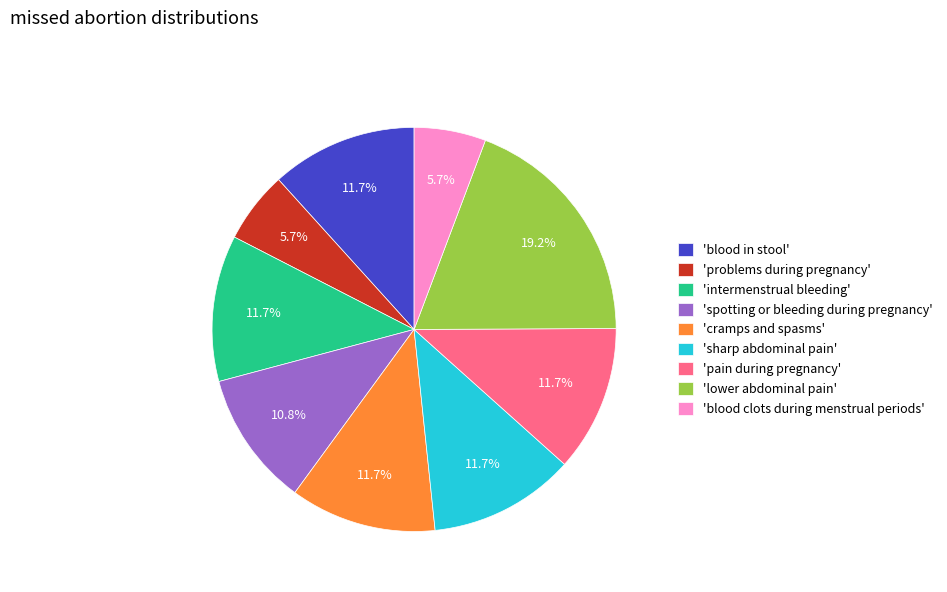

How many slices are in this pie chart?

9